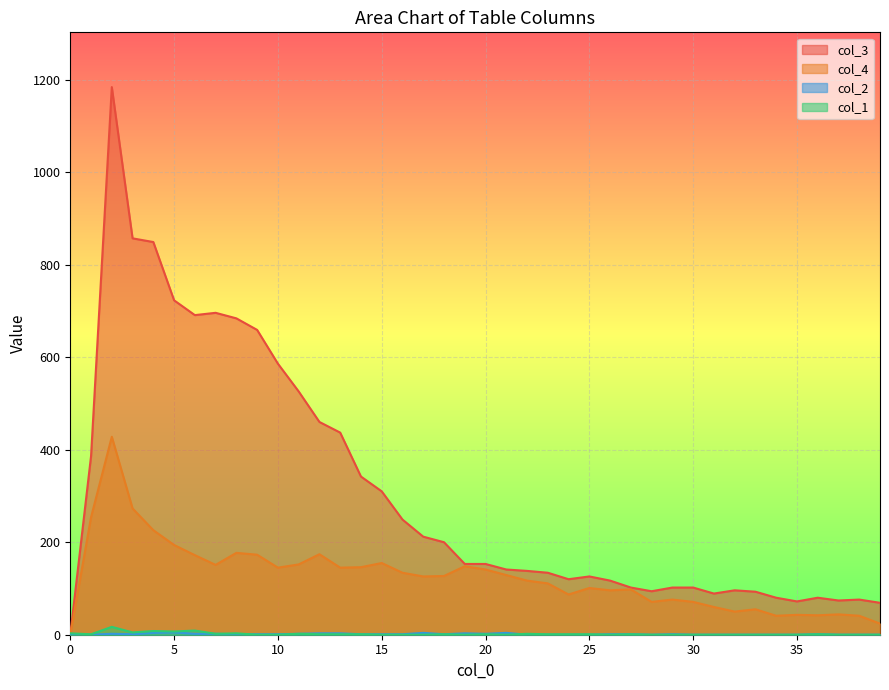

At which category does col_1 reach its first local valley?

1